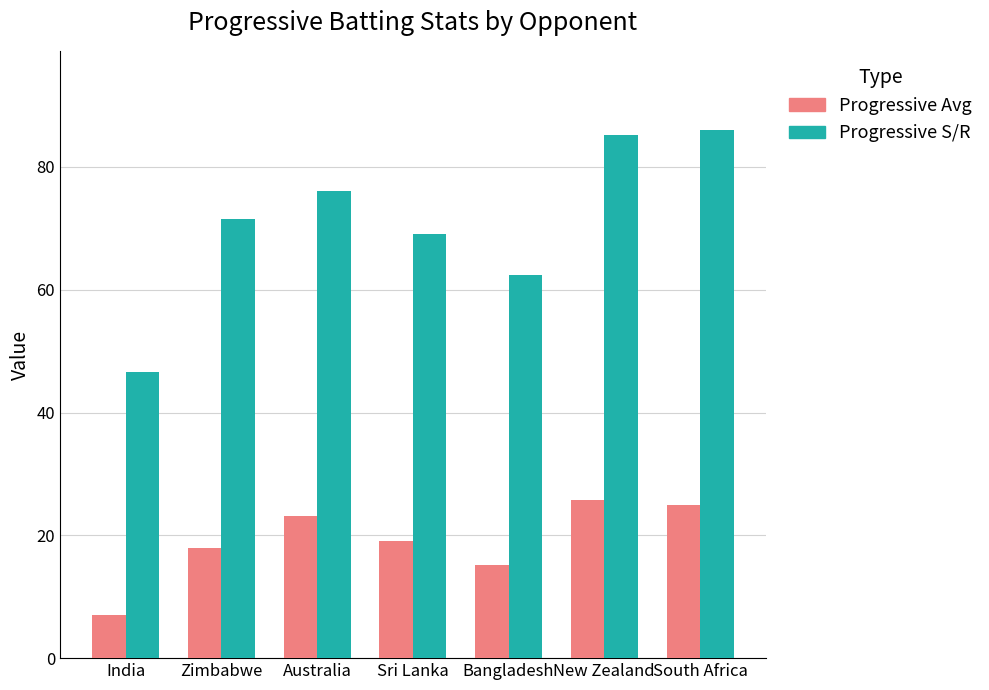

How many groups of bars are there?

7